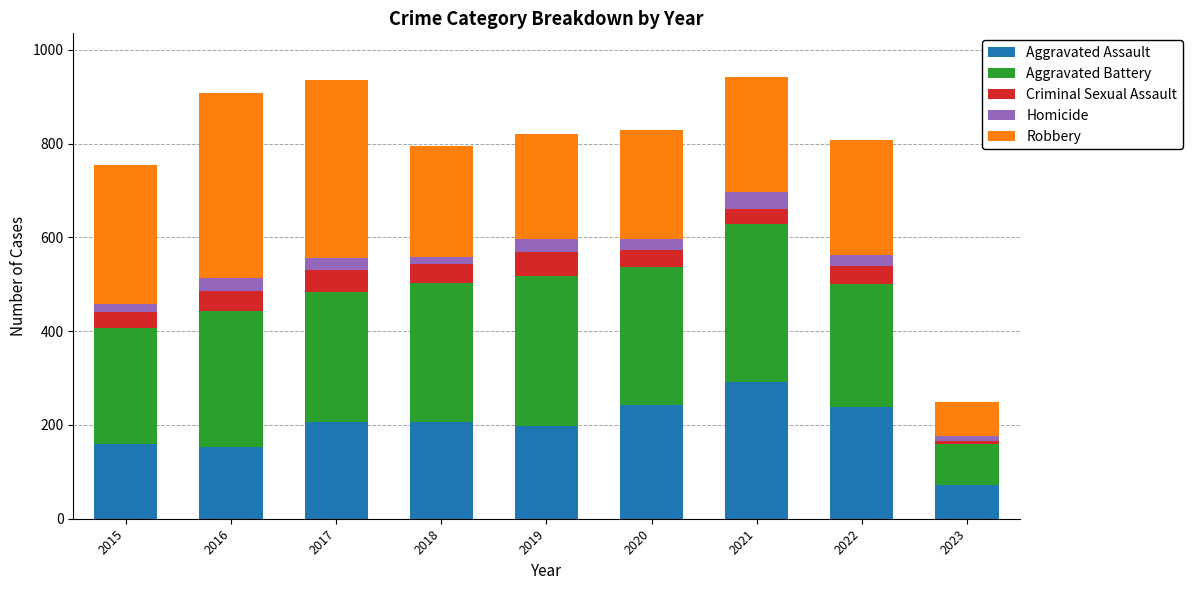

Does the chart contain stacked bars?

Yes